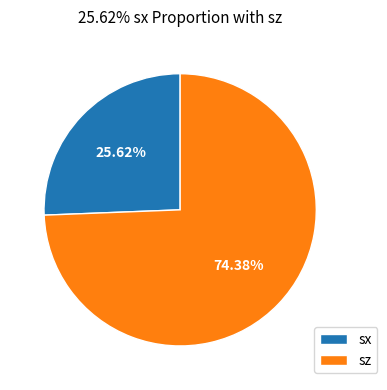

Which slice is the smallest?

sx